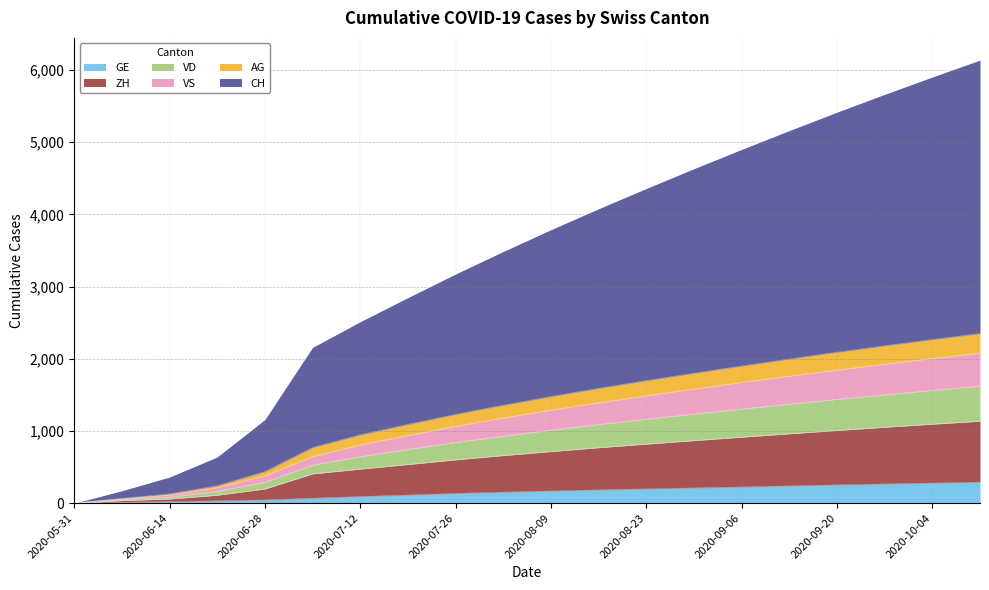

Is it true that AG equals 5324 at 2020-08-09?

False